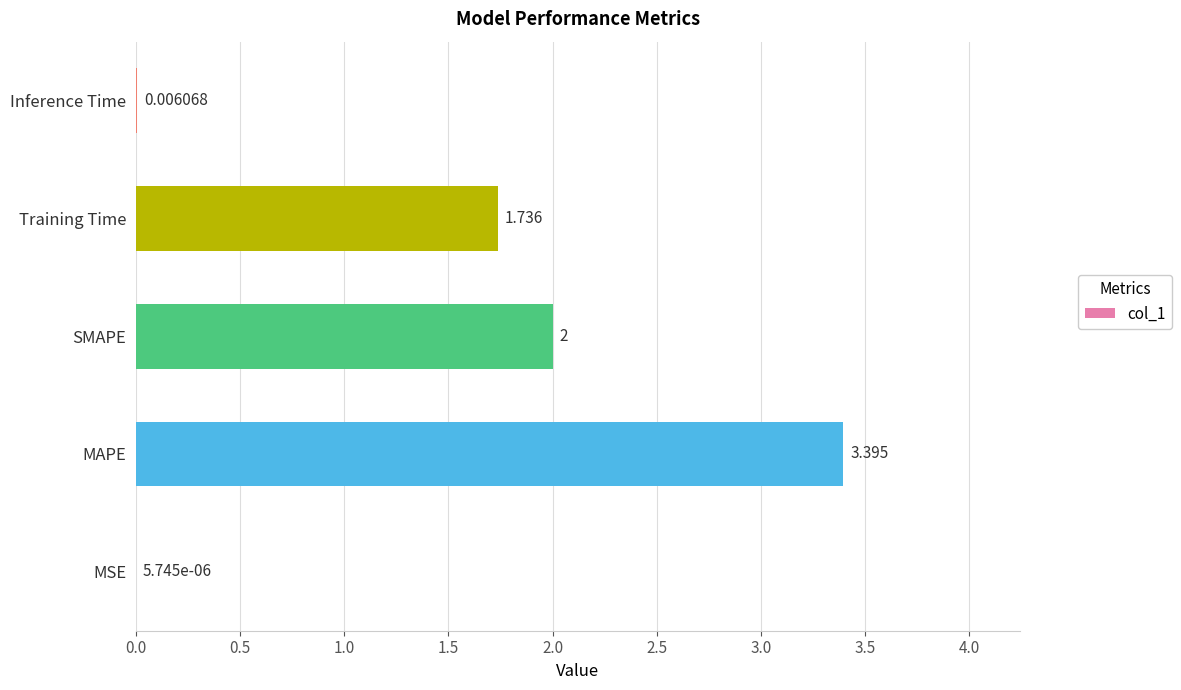

At which category does the chart reach its peak across all series?

MAPE